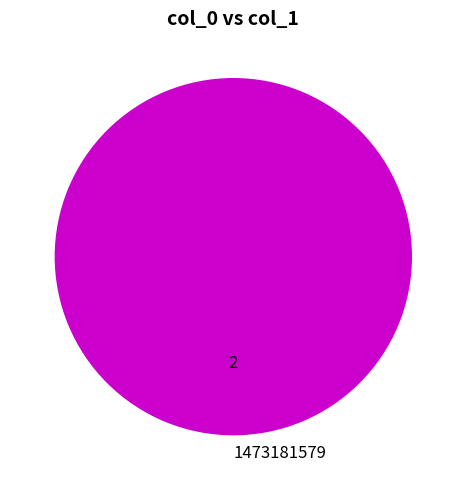

The 1473181579 slice represents 100% of the pie. True or false?

True